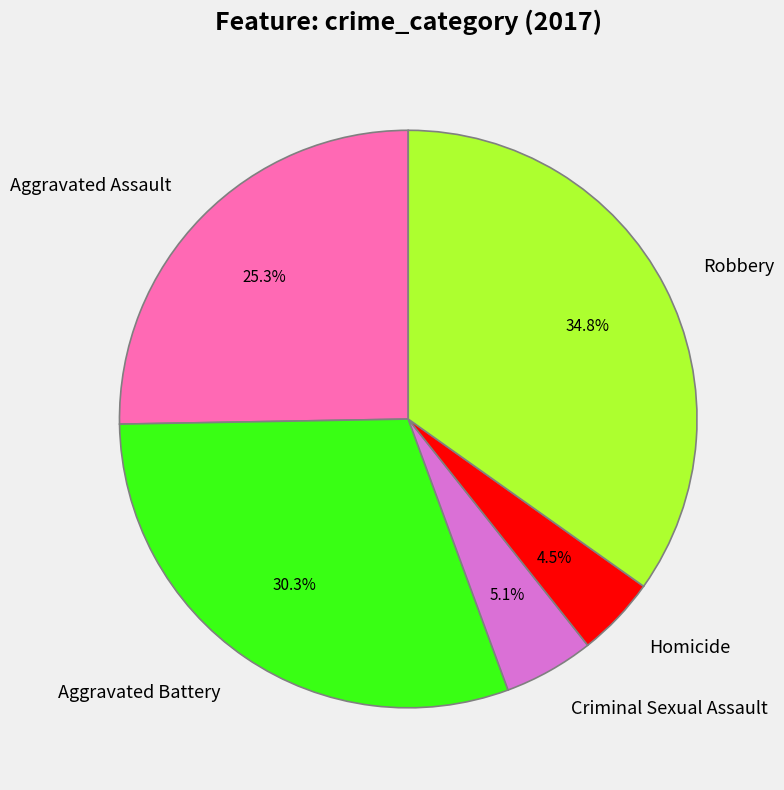

Is the sum of Aggravated Battery and Homicide greater than half?

No